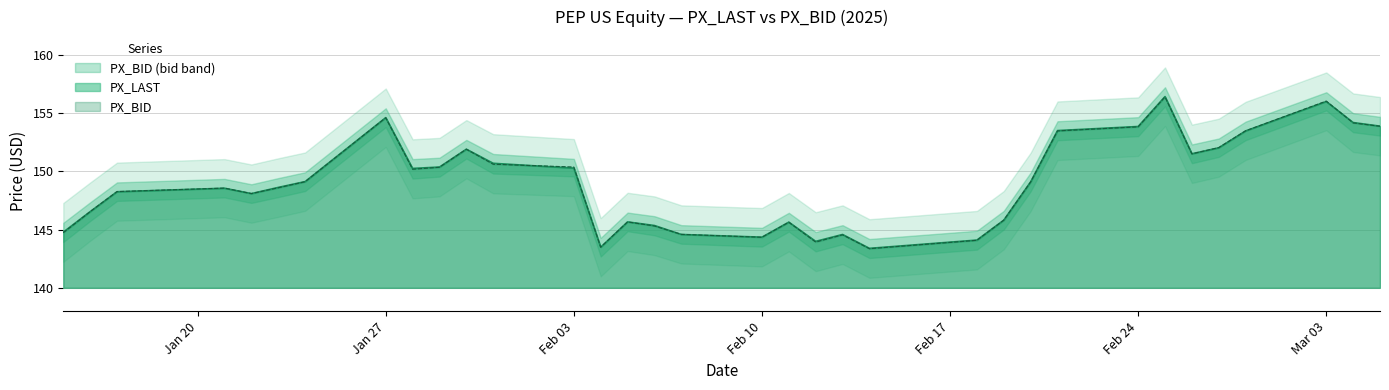

True or false: PX_BID and PX_LAST cross at least once.

True